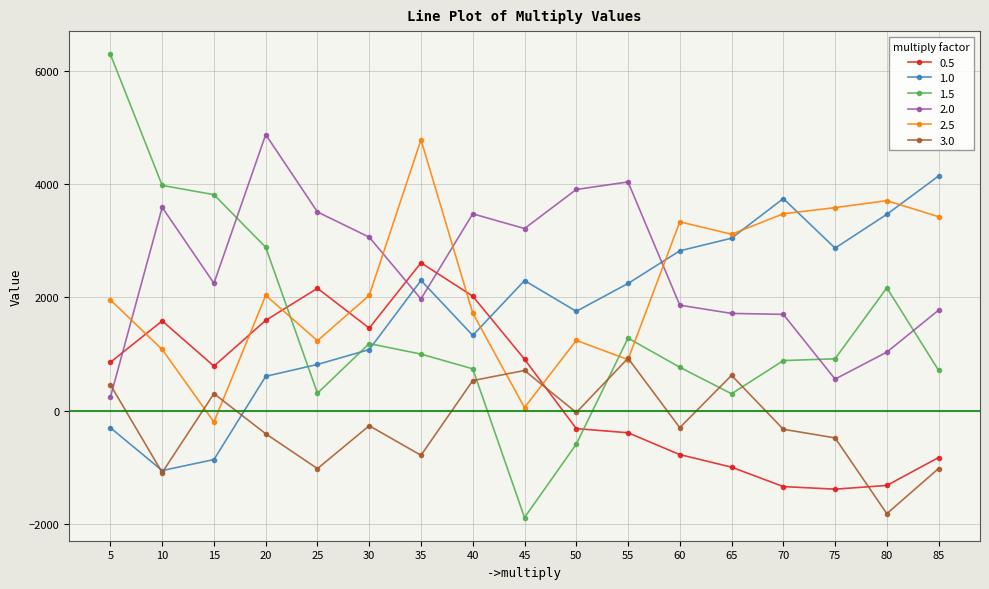

At 60, list the series in order from smallest to largest.

0.5, 3.0, 1.5, 2.0, 1.0, 2.5